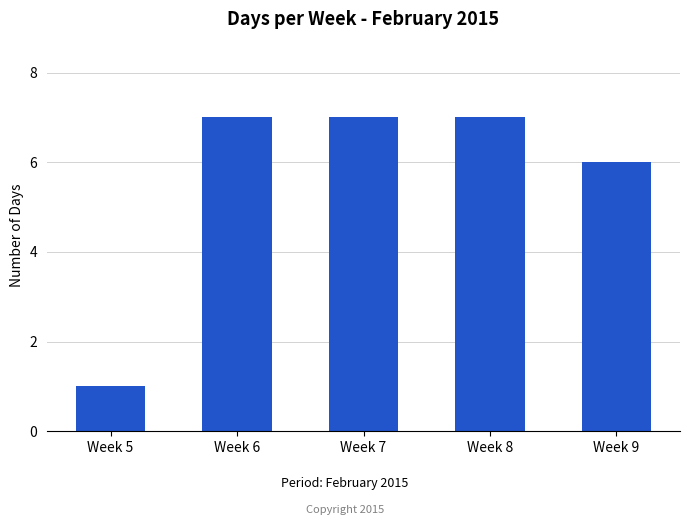

How many values are below 7?

2